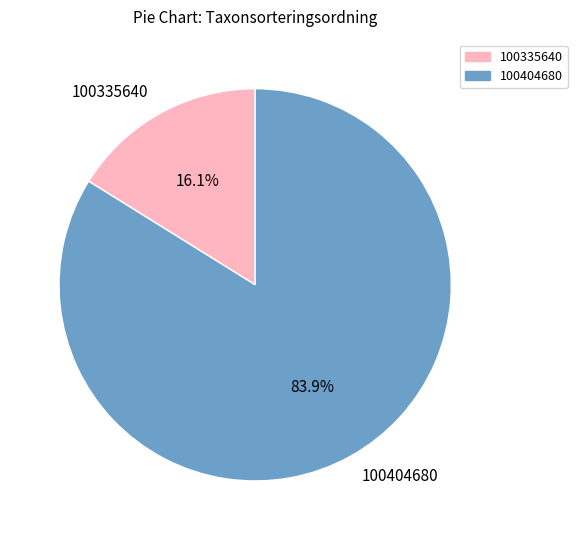

Which category has the biggest portion of the pie?

100404680